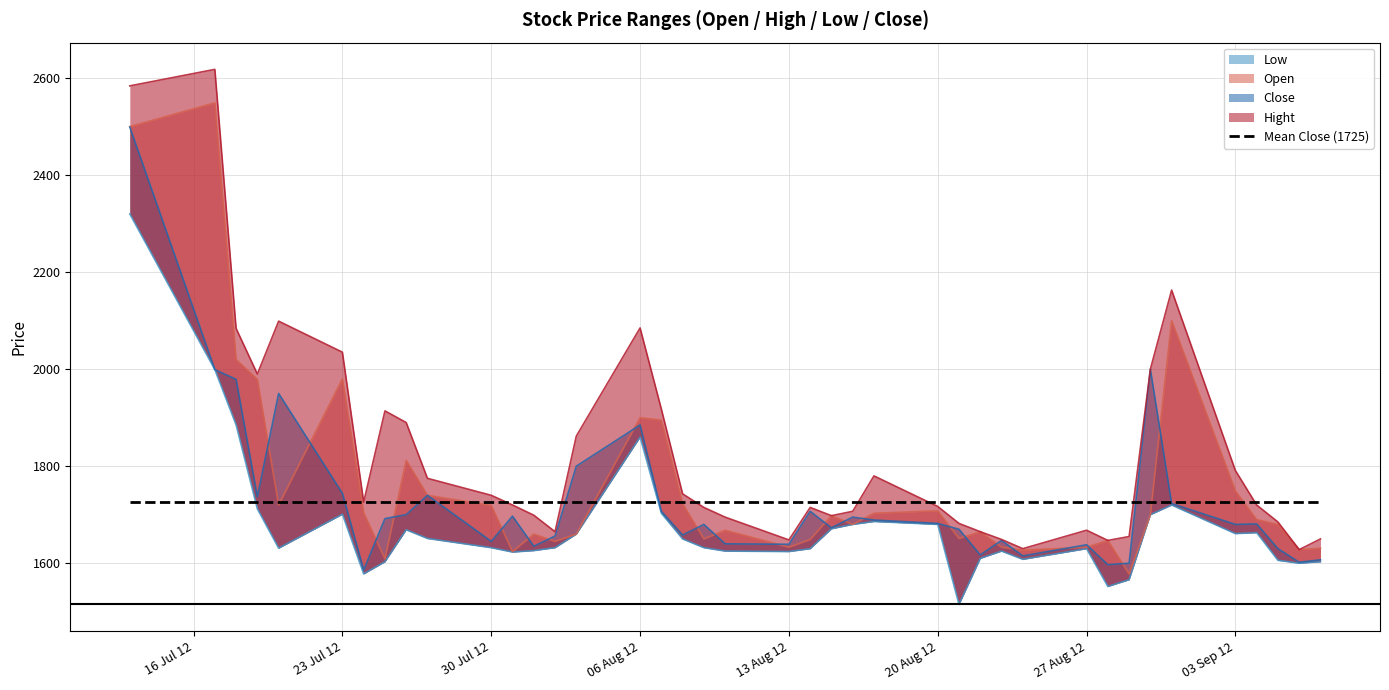

Reading left to right, list all the values displayed in this chart.

Open: 2500	2549	2020	1979	1720	1980	1704	1609	1812	1740	1719	1624	1660	1645	1660	1900	1895	1723	1650	1668	1633	1649	1698	1680	1703	1708	1651	1665	1633	1627	1633	1647	1578	1700	2100	1749	1690	1680	1628	1631
Hight: 2584	2618	2084	1990	2099	2035	1726	1914	1890	1775	1740	1720	1699	1665	1862	2085	1918	1743	1715	1695	1648	1715	1698	1707	1780	1717	1682	1665	1649	1630	1668	1647	1655	2000	2163	1791	1720	1685	1628	1650
Low: 2320	1999	1885	1712	1631	1701	1578	1603	1669	1651	1632	1623	1626	1632	1660	1860	1703	1650	1632	1625	1624	1630	1671	1680	1686	1680	1515	1610	1625	1608	1630	1552	1566	1700	1720	1661	1663	1606	1600	1603
Close: 2499	1999	1979	1737	1950	1744	1586	1692	1700	1740	1645	1697	1635	1656	1800	1885	1707	1658	1680	1640	1639	1707	1673	1695	1689	1682	1670	1617	1647	1615	1638	1597	1600	2000	1723	1680	1681	1630	1602	1607